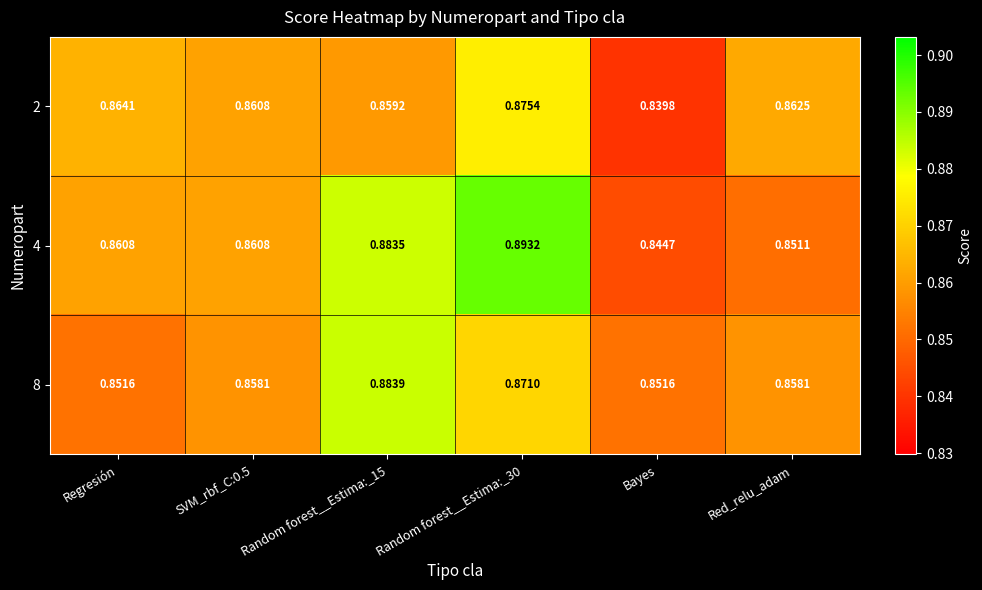

At which label does 4 reach its minimum?

Bayes